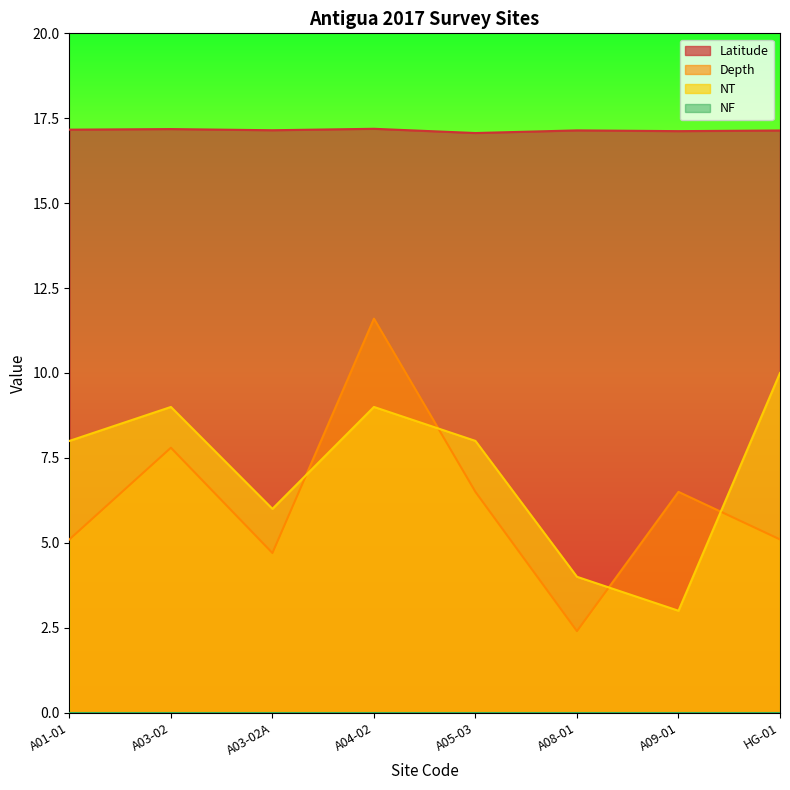

The value of Latitude at A04-02 is 27.6. True or false?

False